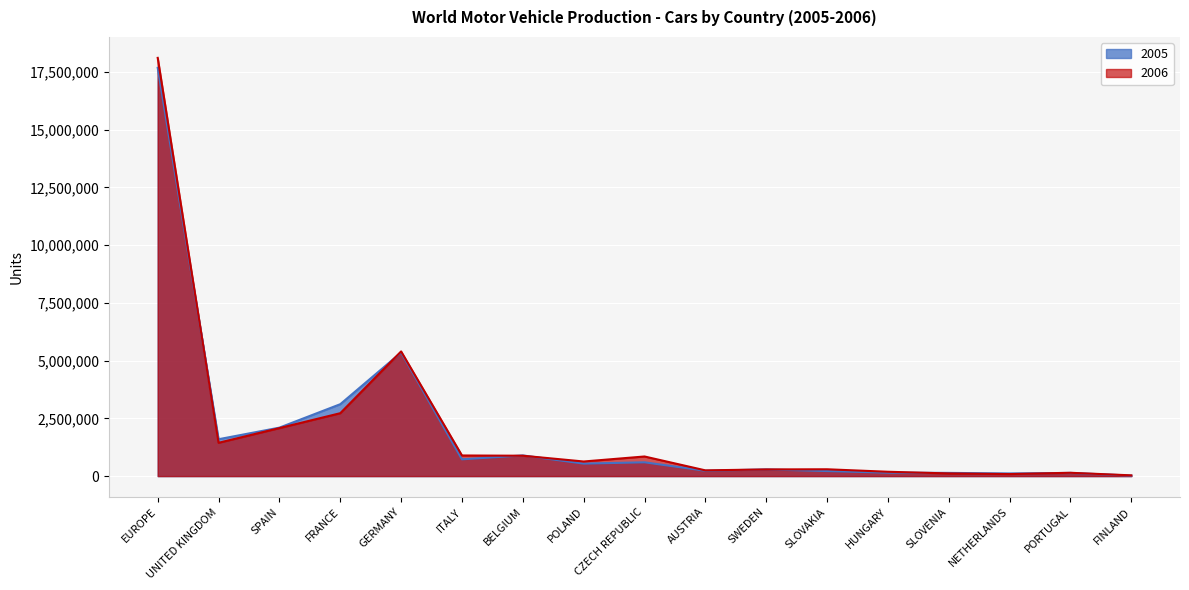

Reading left to right, transcribe all the data shown in this chart.

2005: 17677904	1596356	2098168	3112961	5350187	725528	895109	540100	596774	230505	288659	218349	148533	138393	115121	137602	21233
2006: 18109334	1442085	2078639	2723196	5398508	892502	881929	632300	848922	248059	288583	295391	187633	115000	87332	143478	32417